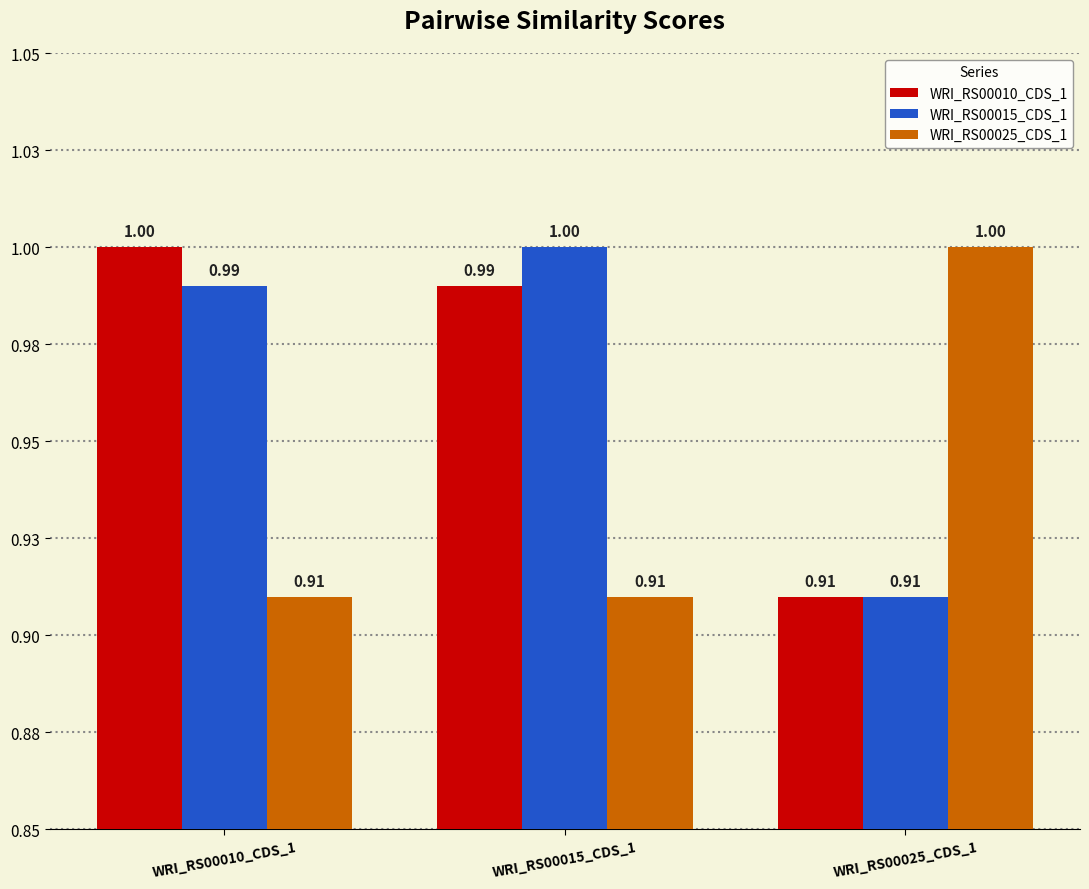

What is the label of the 2nd bar from the right?

WRI_RS00015_CDS_1